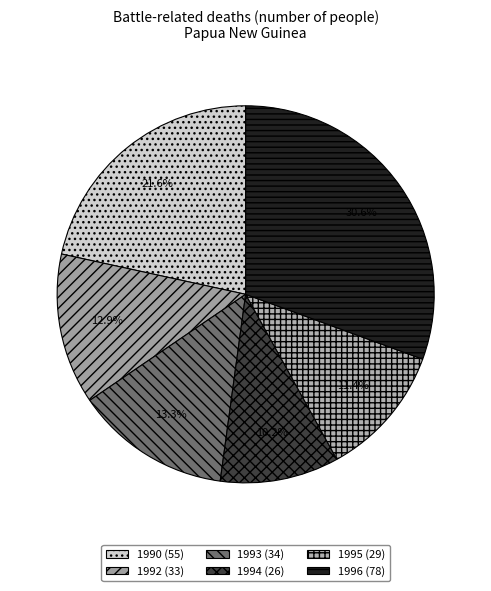

What is the ratio of the value at 1990 to the value at 1996?

0.7